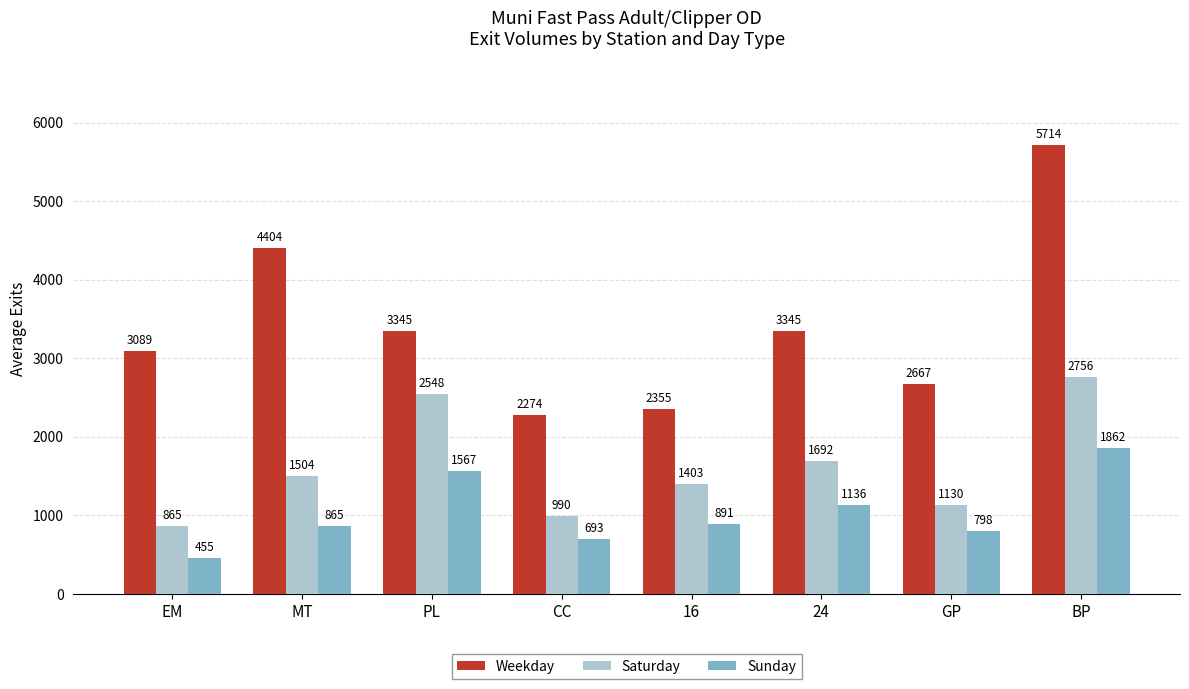

What is the difference between the maximum and minimum values in the Sunday series?

1407.0